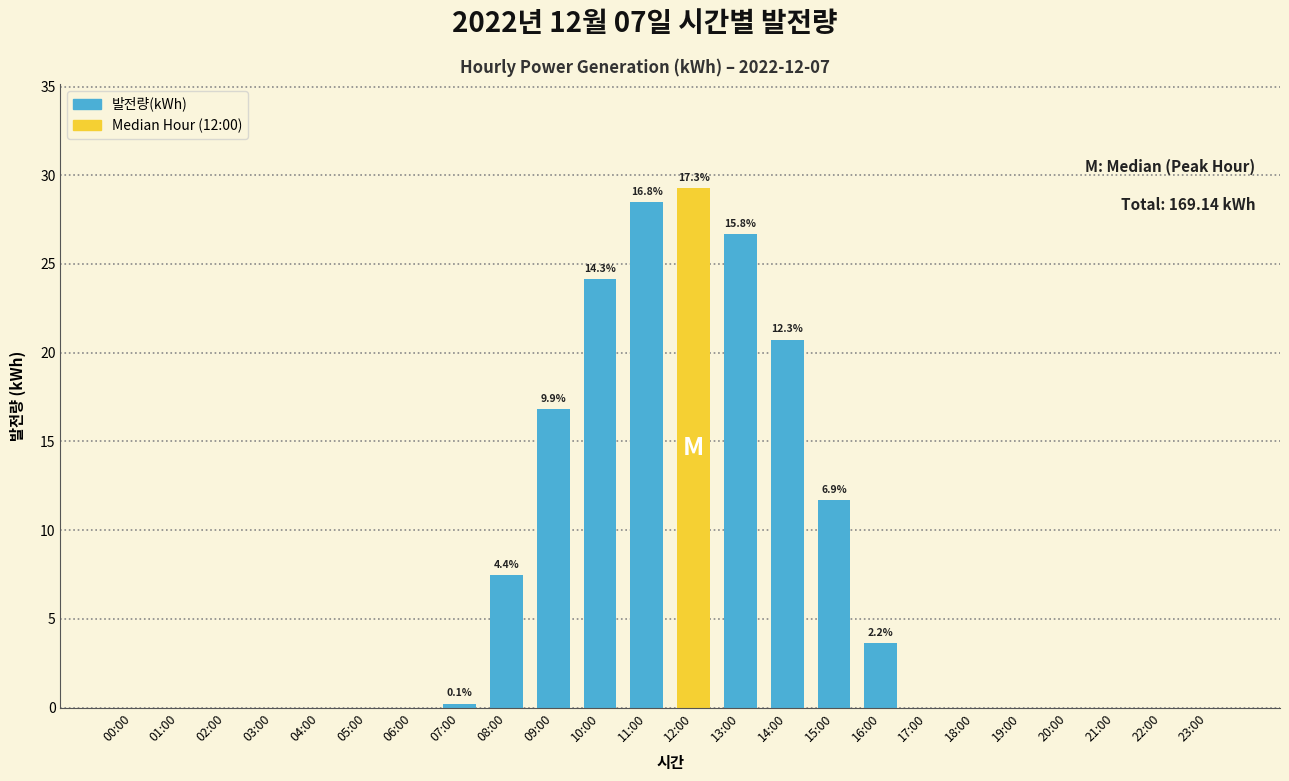

Reading right to left, list all the values displayed in this chart.

23:00=0.0	22:00=0.0	21:00=0.0	20:00=0.0	19:00=0.0	18:00=0.0	17:00=0.0	16:00=3.6	15:00=11.7	14:00=20.7	13:00=26.7	12:00=29.3	11:00=28.5	10:00=24.2	09:00=16.8	08:00=7.5	07:00=0.2	06:00=0.0	05:00=0.0	04:00=0.0	03:00=0.0	02:00=0.0	01:00=0.0	00:00=0.0